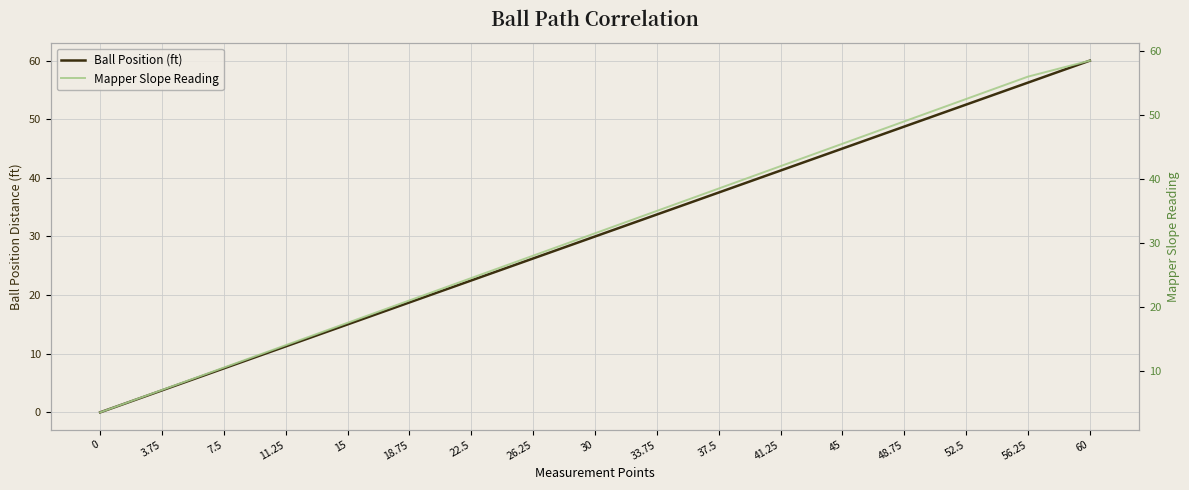

Which series has the widest spread of values?

Ball Position (ft)